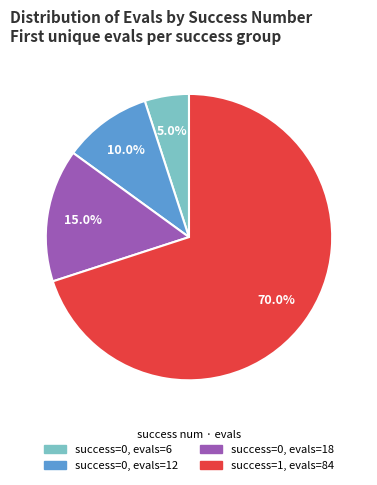

Is there any slice that represents more than half of the pie?

Yes